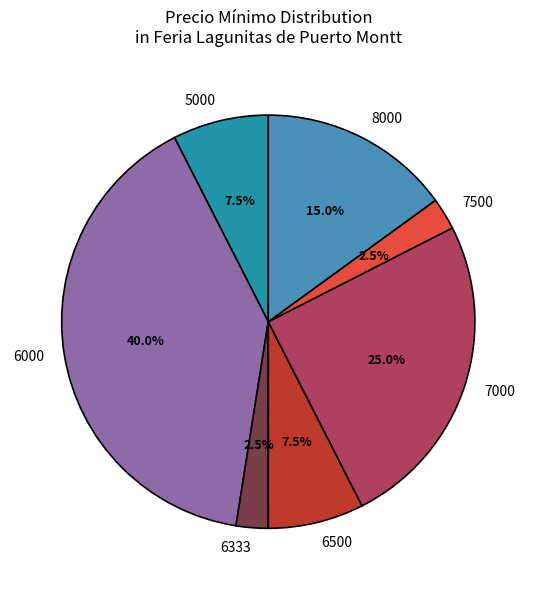

Combined, do 8000 and 6333 account for over 50%?

No